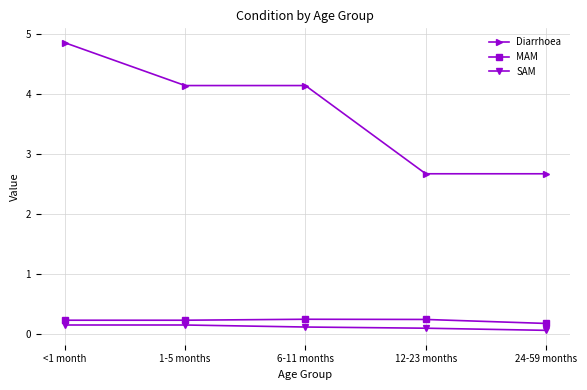

What is the difference between the maximum and minimum values in the SAM series?

0.1